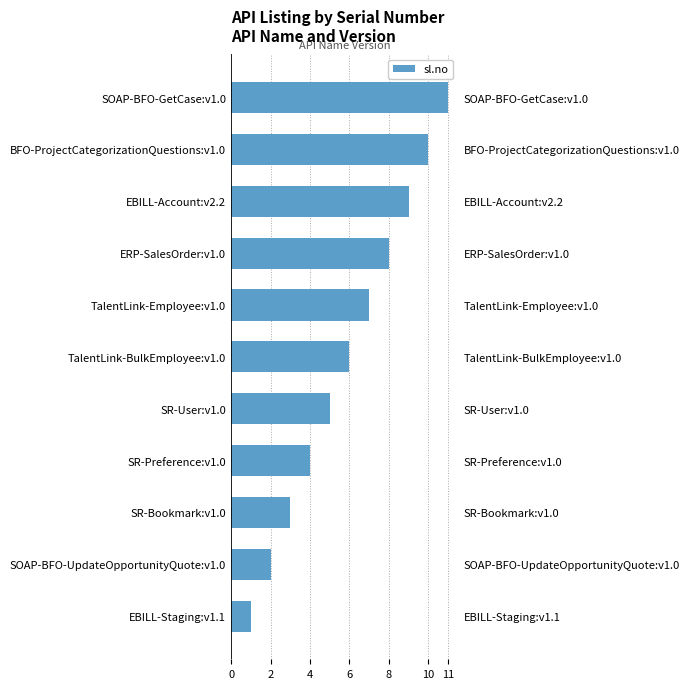

Count the values in the range 3 to 9.

7